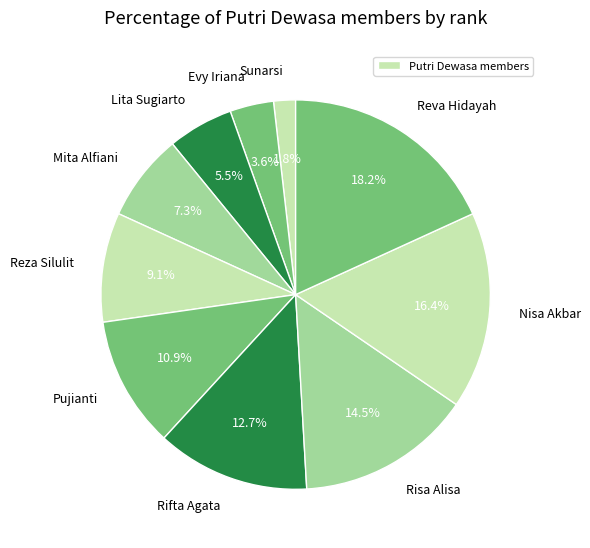

How many slices are in this pie chart?

10